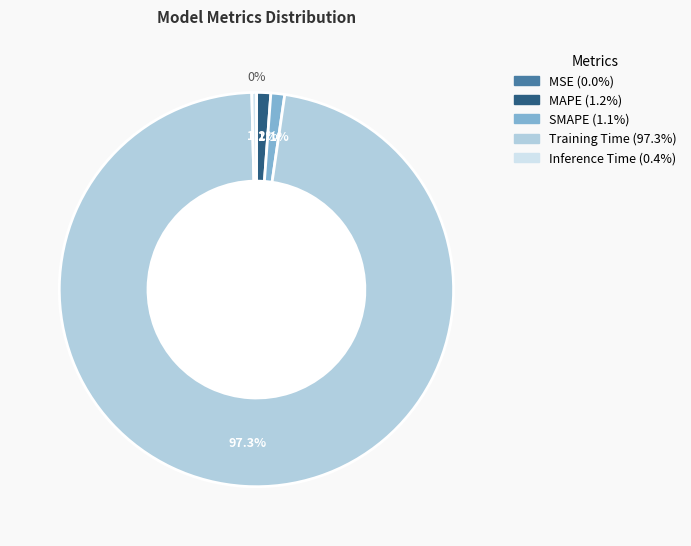

Which slice is the largest?

Training Time